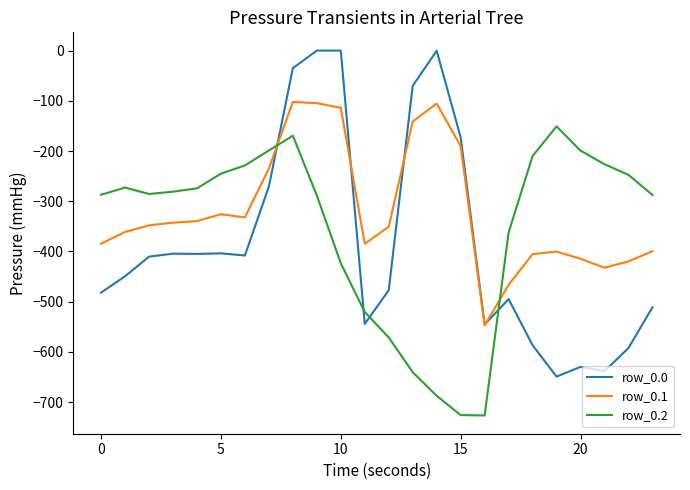

Which series has the widest spread of values?

row_0.0